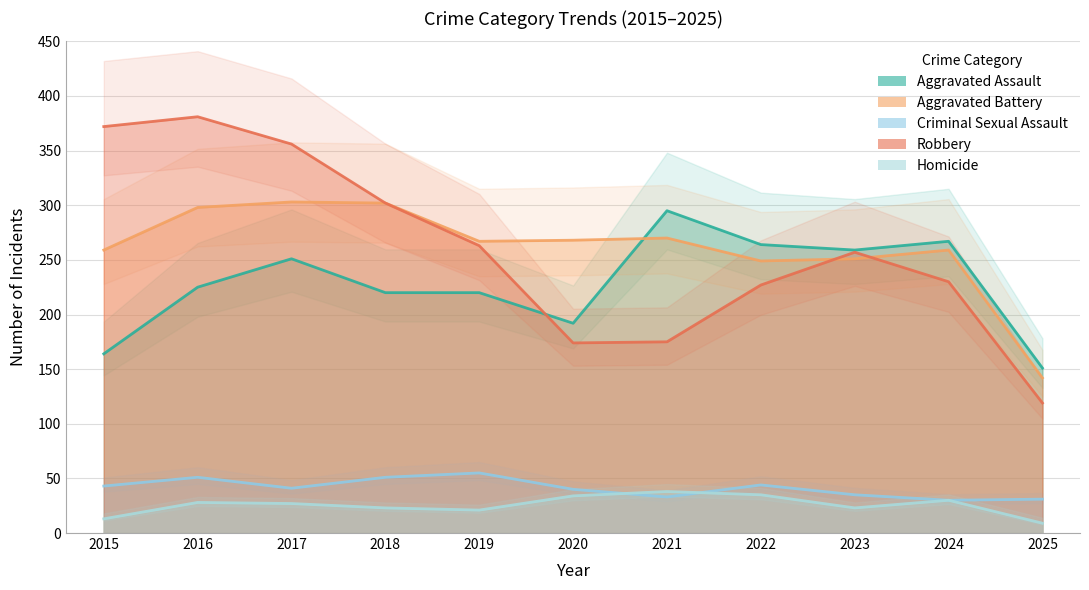

Reading left to right, transcribe all the data shown in this chart.

Aggravated Assault: 164	225	251	220	220	192	295	264	259	267	151
Aggravated Battery: 259	298	303	302	267	268	270	249	251	259	142
Criminal Sexual Assault: 43	51	41	51	55	40	33	44	35	30	31
Robbery: 372	381	356	302	263	174	175	227	257	230	119
Homicide: 13	28	27	23	21	34	38	35	23	30	9